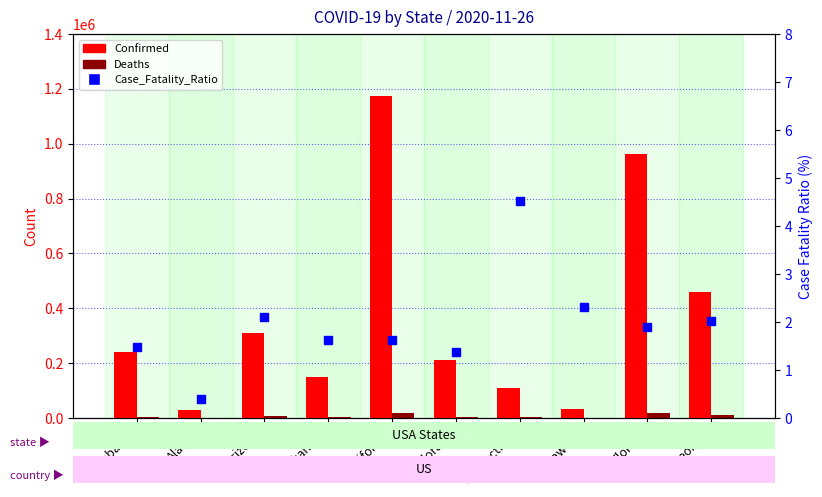

At how many categories does at least one series exceed 613210?

2